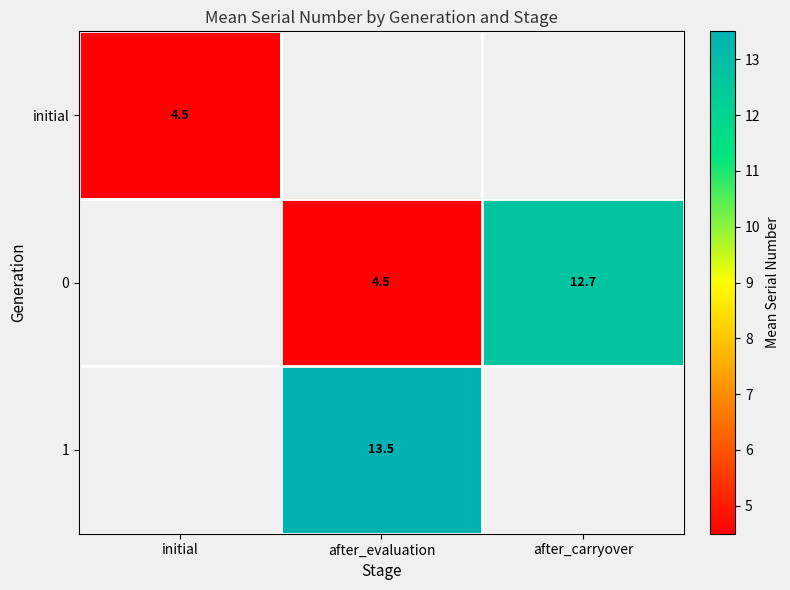

The 0 series shows 1.4 at after_evaluation. True or false?

False